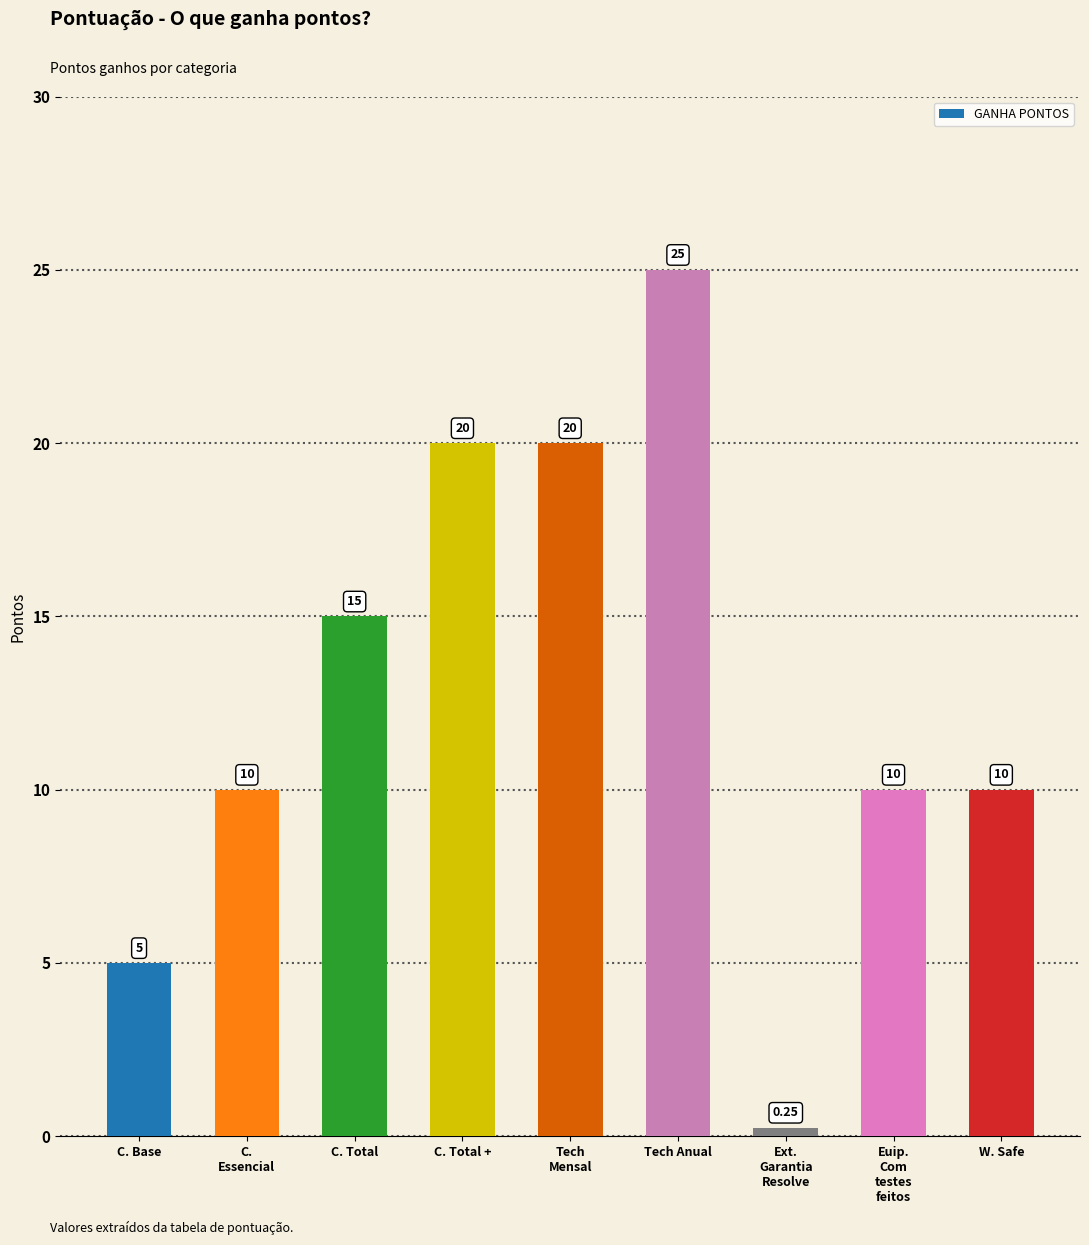

The value at W. Safe is 10.0. True or false?

True